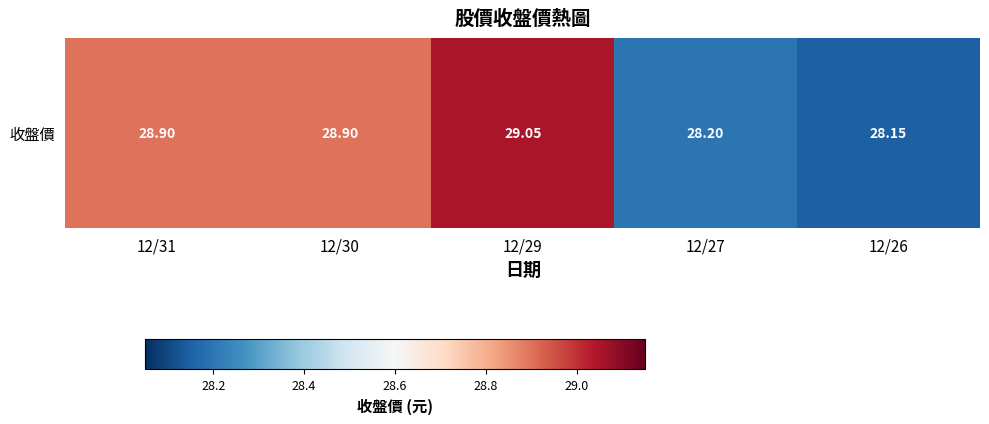

Reading right to left, list all the values displayed in this chart.

12/26=28.1	12/27=28.2	12/29=29.1	12/30=28.9	12/31=28.9